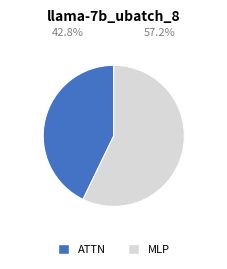

What is the ratio of the value at ATTN to the value at MLP?

0.7